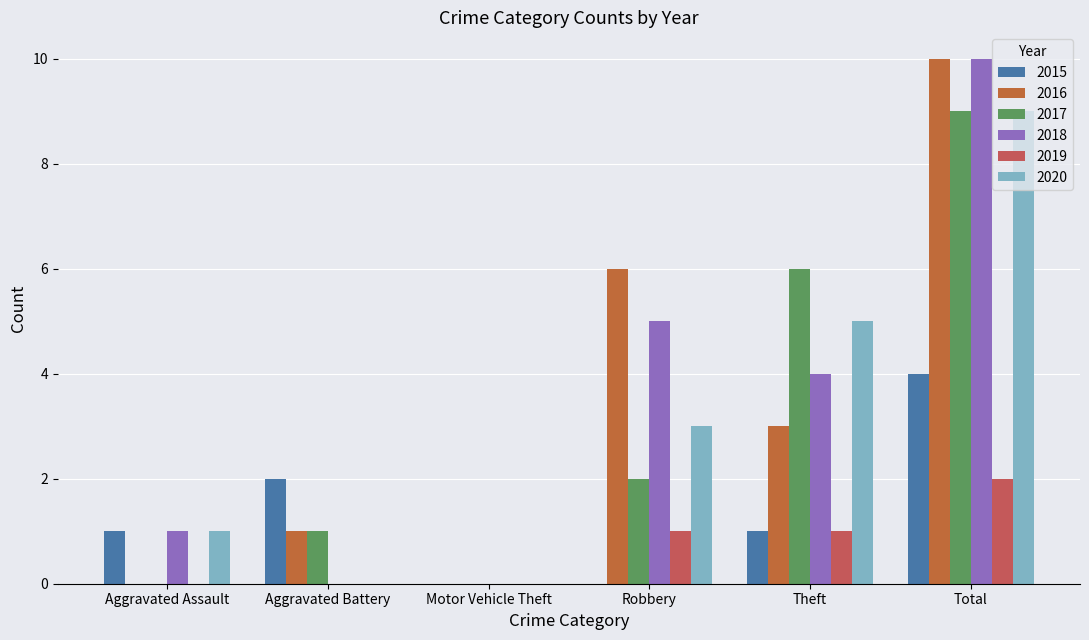

Which series has the largest total across all categories?

2016